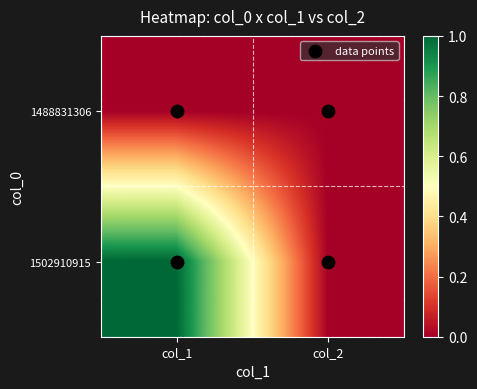

Reading right to left, transcribe all the data shown in this chart.

1488831306: col_2=0	col_1=0
1502910915: col_2=0	col_1=1